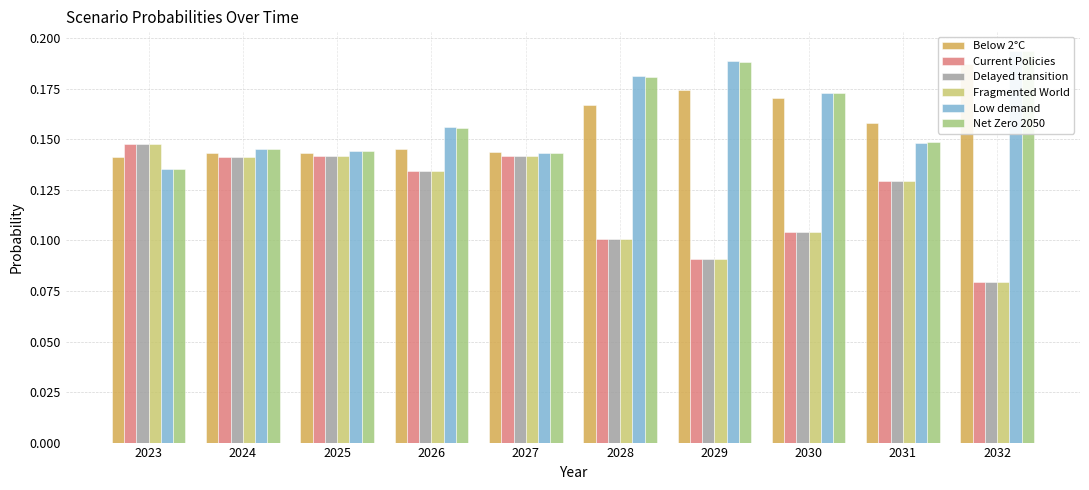

Rank the categories by Current Policies value from lowest to highest.

2032, 2029, 2028, 2030, 2031, 2026, 2024, 2025, 2027, 2023